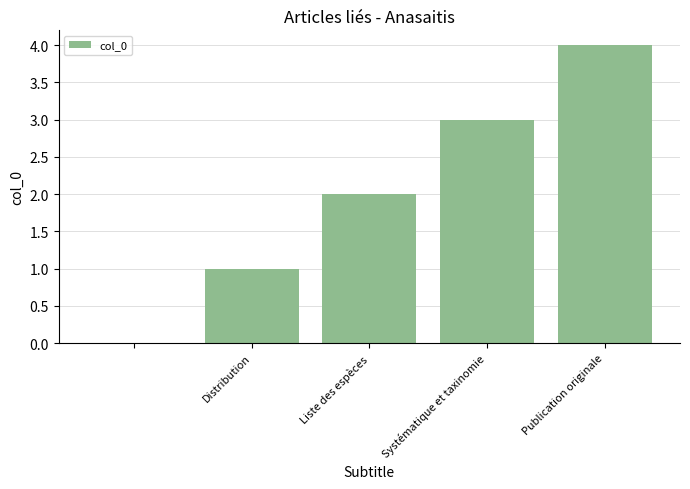

What is the greatest value displayed?

4